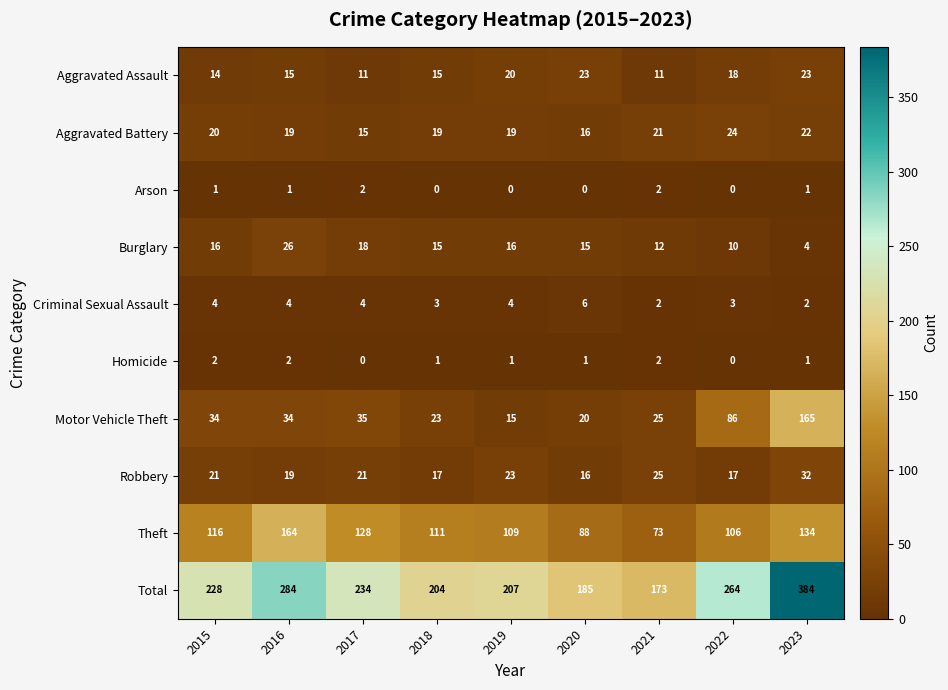

The value of Criminal Sexual Assault at 2019 is 4. True or false?

True